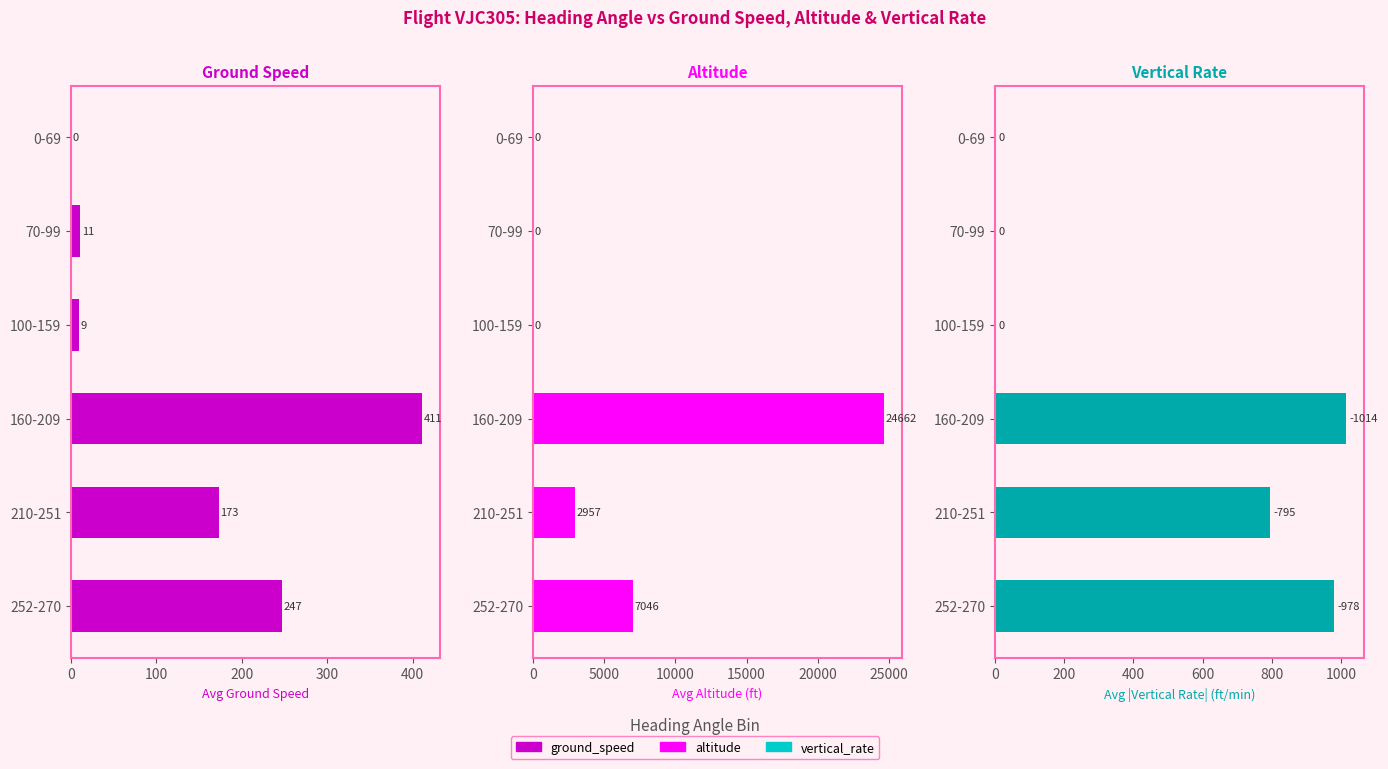

What is the total value across all series at 100-159?

9.3